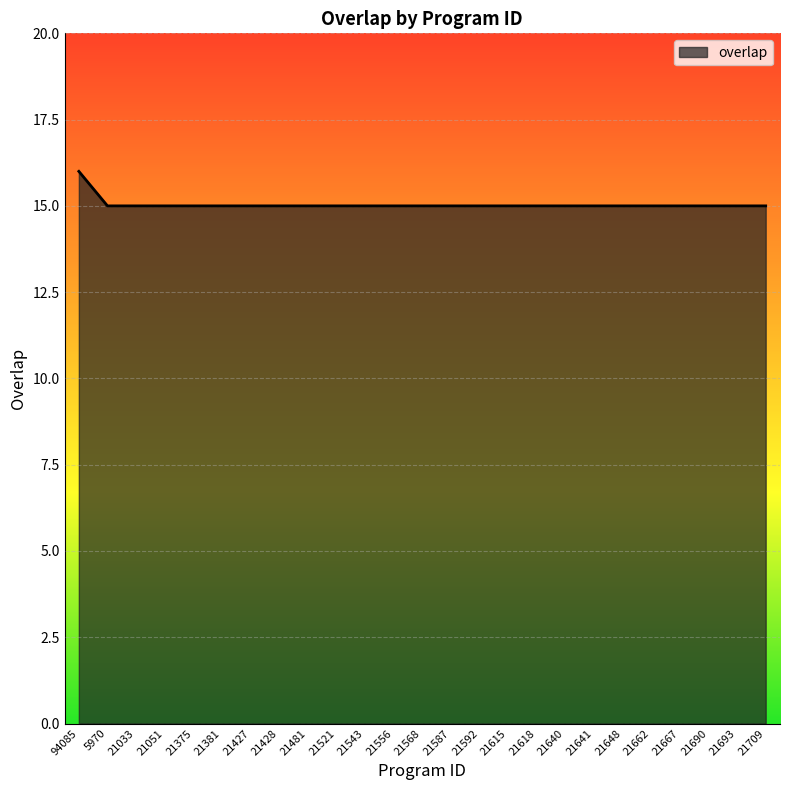

What is the greatest value displayed?

16